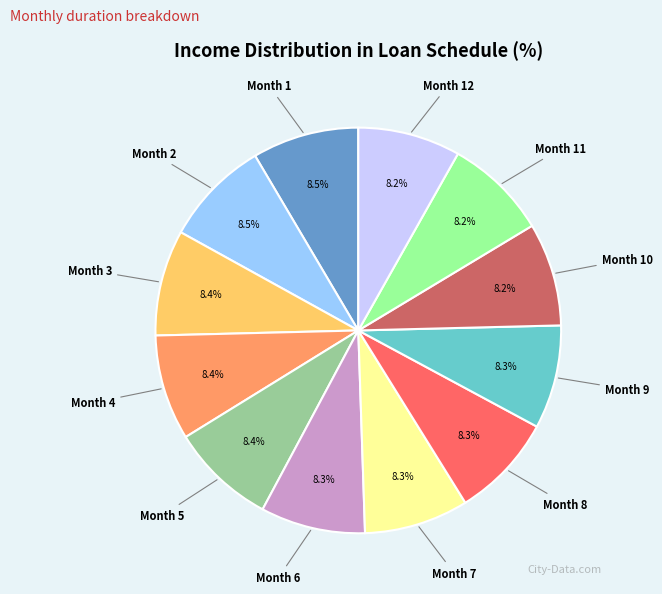

Does any single category account for the majority?

No